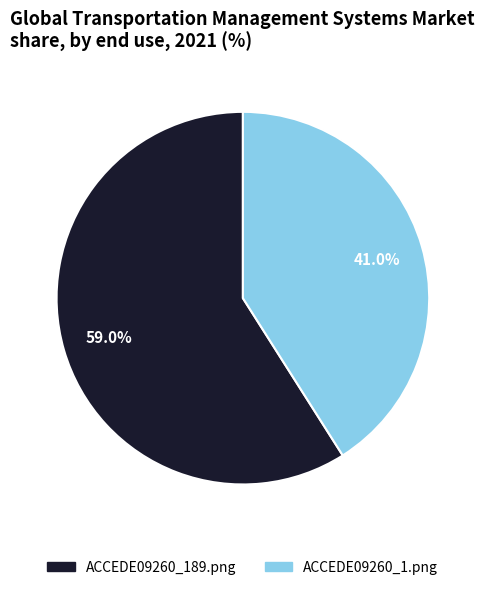

What percentage is NOT represented by ACCEDE09260_1.png?

59.0%